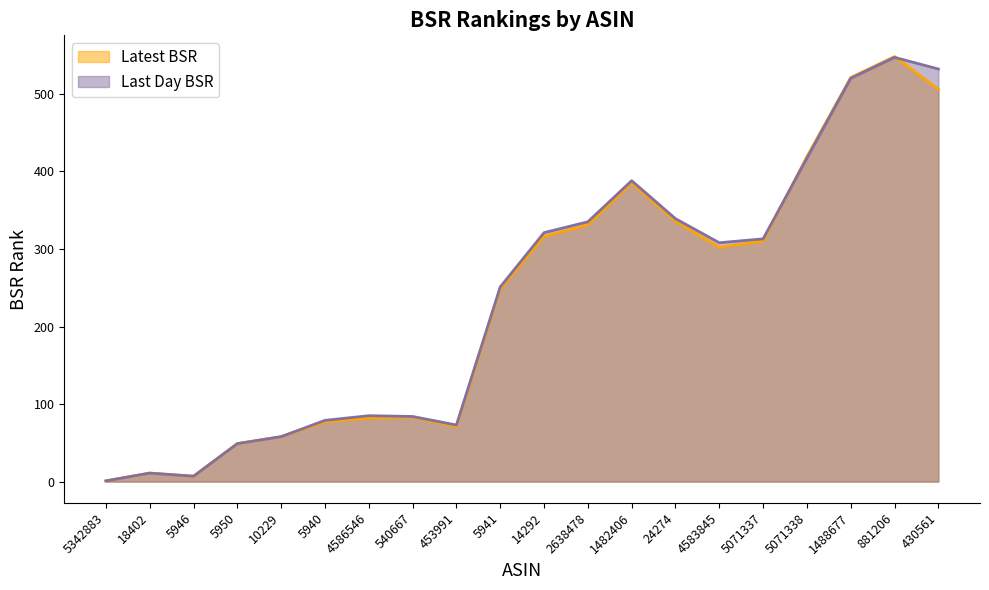

True or false: Last Day BSR has more than 0 interior local peaks.

True